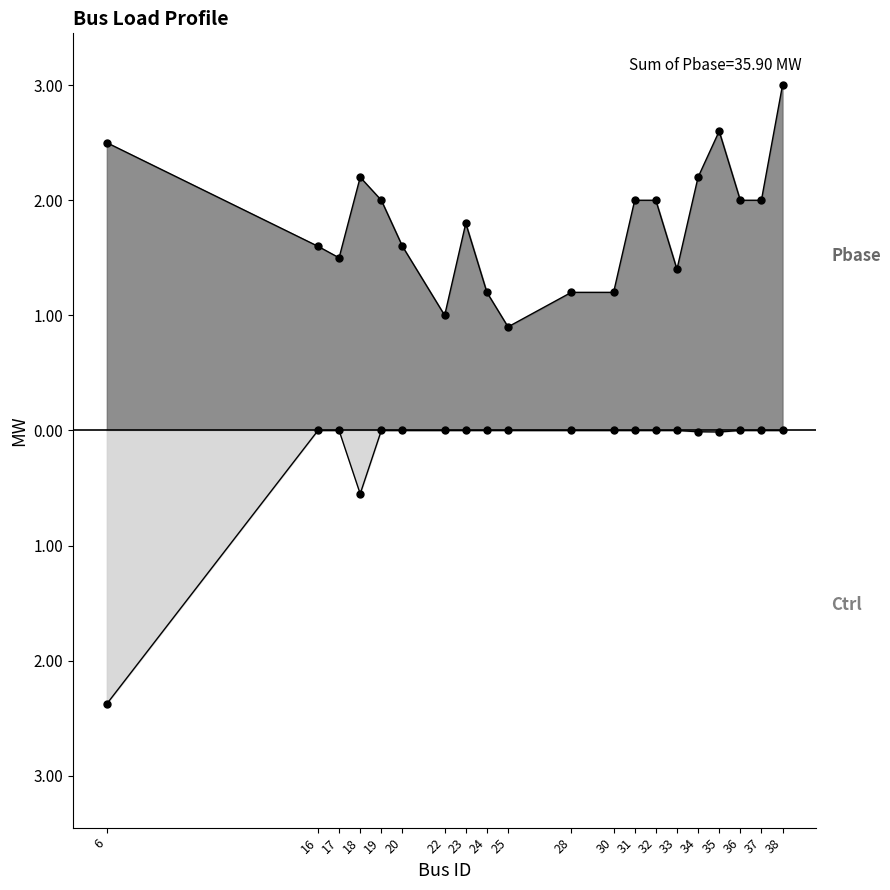

Reading right to left, list all the values displayed in this chart.

Pbase [MW]: 3.0	2.0	2.0	2.6	2.2	1.4	2.0	2.0	1.2	1.2	0.9	1.2	1.8	1.0	1.6	2.0	2.2	1.5	1.6	2.5
Controllable [MW]: -0.0	-0.0	-0.0	-0.0	-0.0	-0.0	-0.0	-0.0	-0.0	-0.0	-0.0	-0.0	-0.0	-0.0	-0.0	-0.0	-0.6	-0.0	-0.0	-2.4